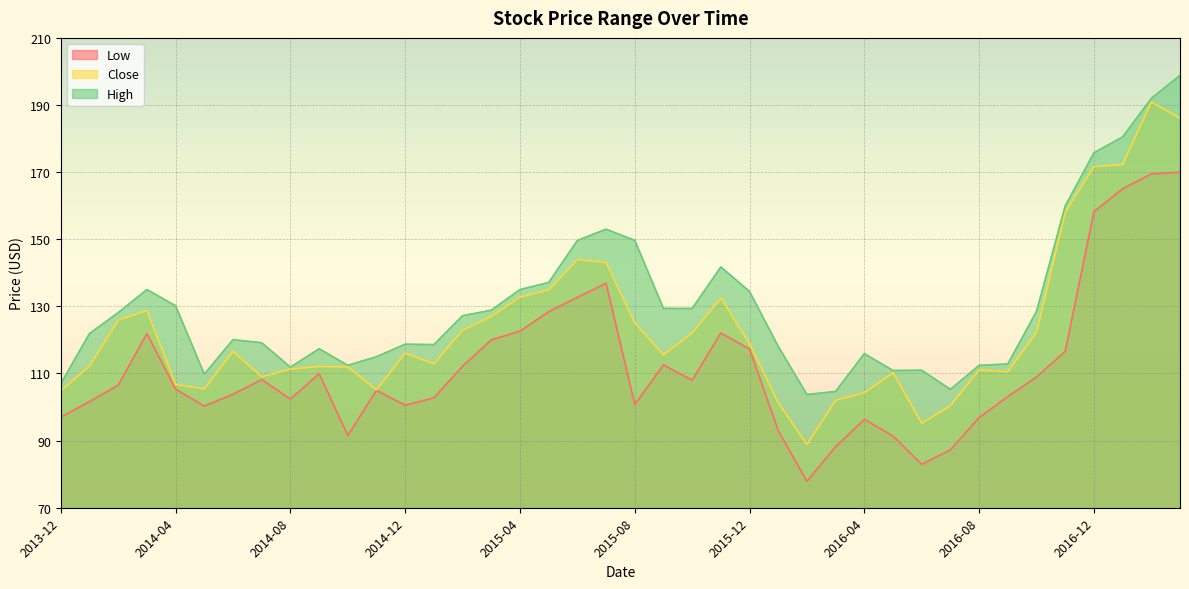

What is the label of the 32nd point from the left?

2016-07